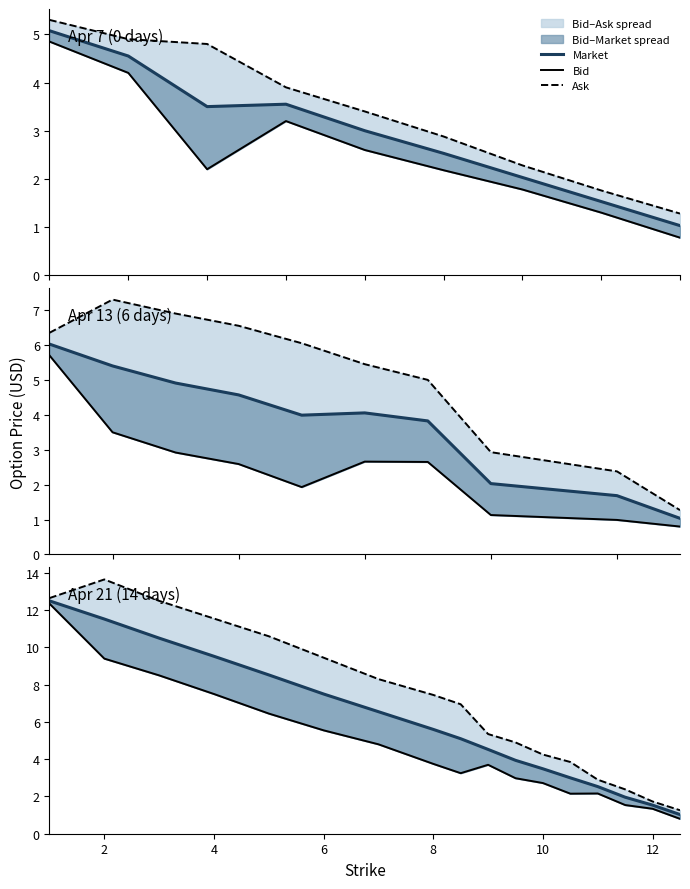

At 6, list the series in order from largest to smallest.

Ask, Market, Bid